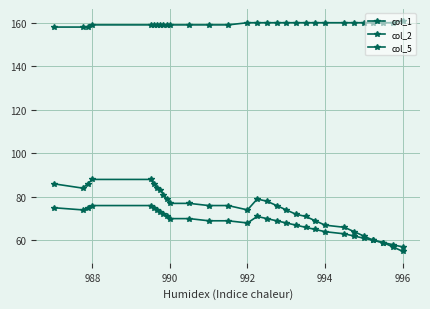

Is this an area chart (filled region under the line)?

No